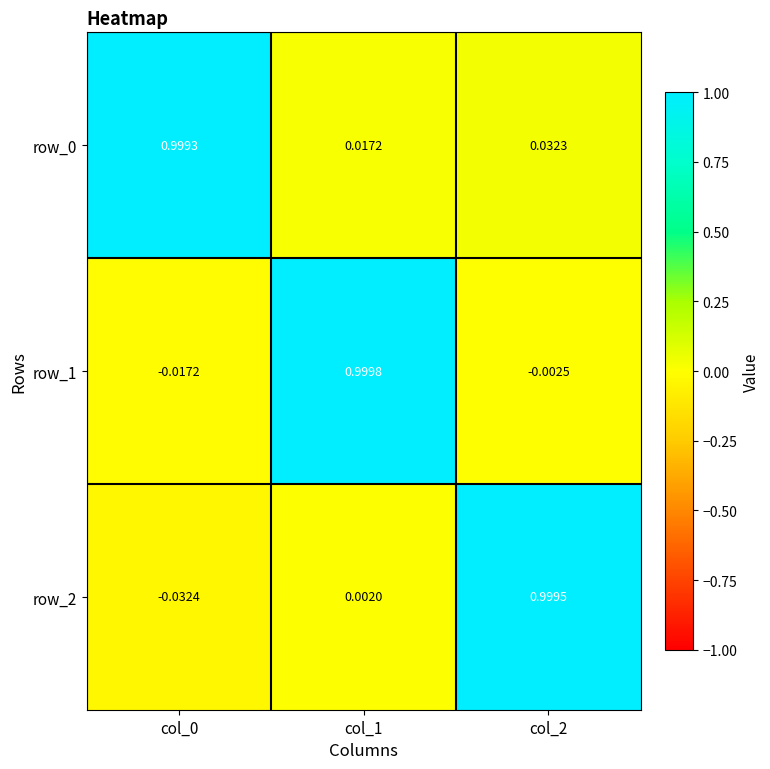

Which series has the largest range (max minus min)?

row_2